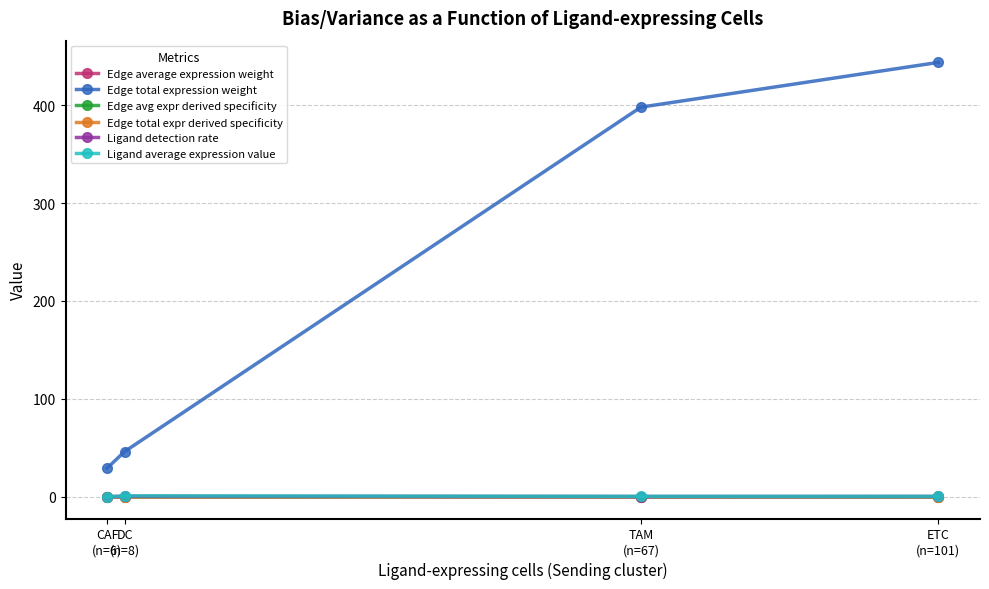

True or false: Edge total expression weight has more than 1 points higher than both neighbors.

False